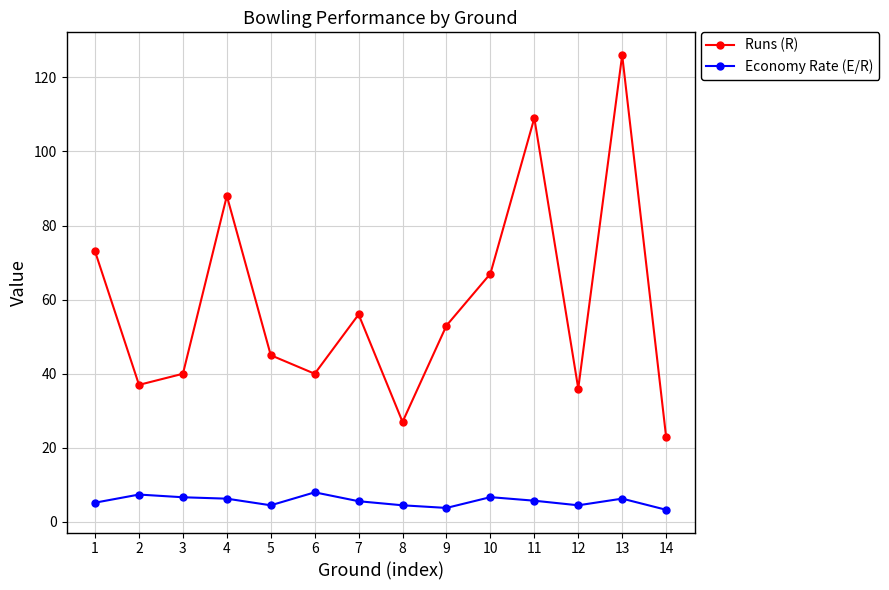

At how many categories does at least one series exceed 65?

5